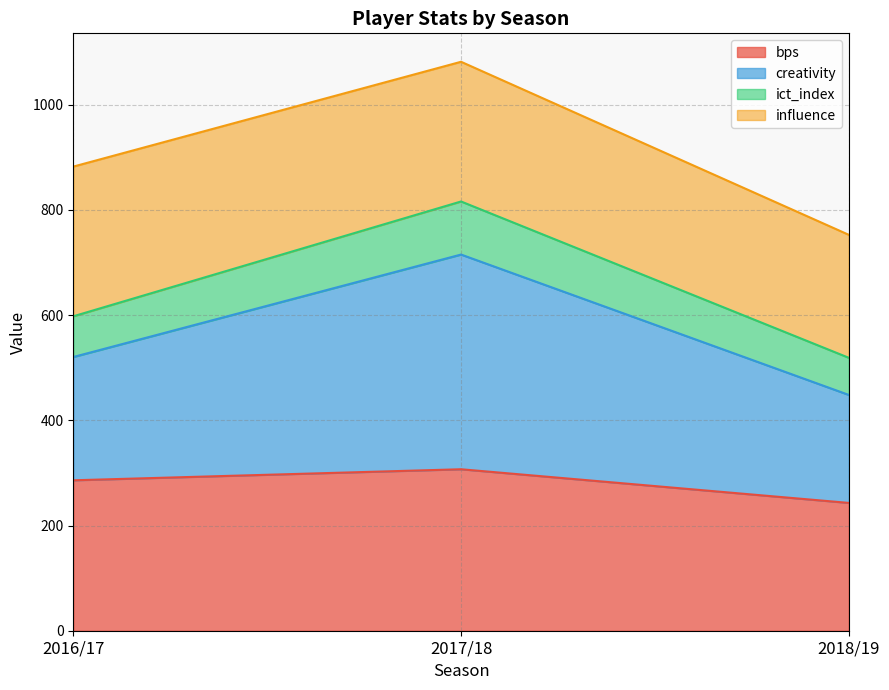

What is the lowest value of the bps series?

243.0